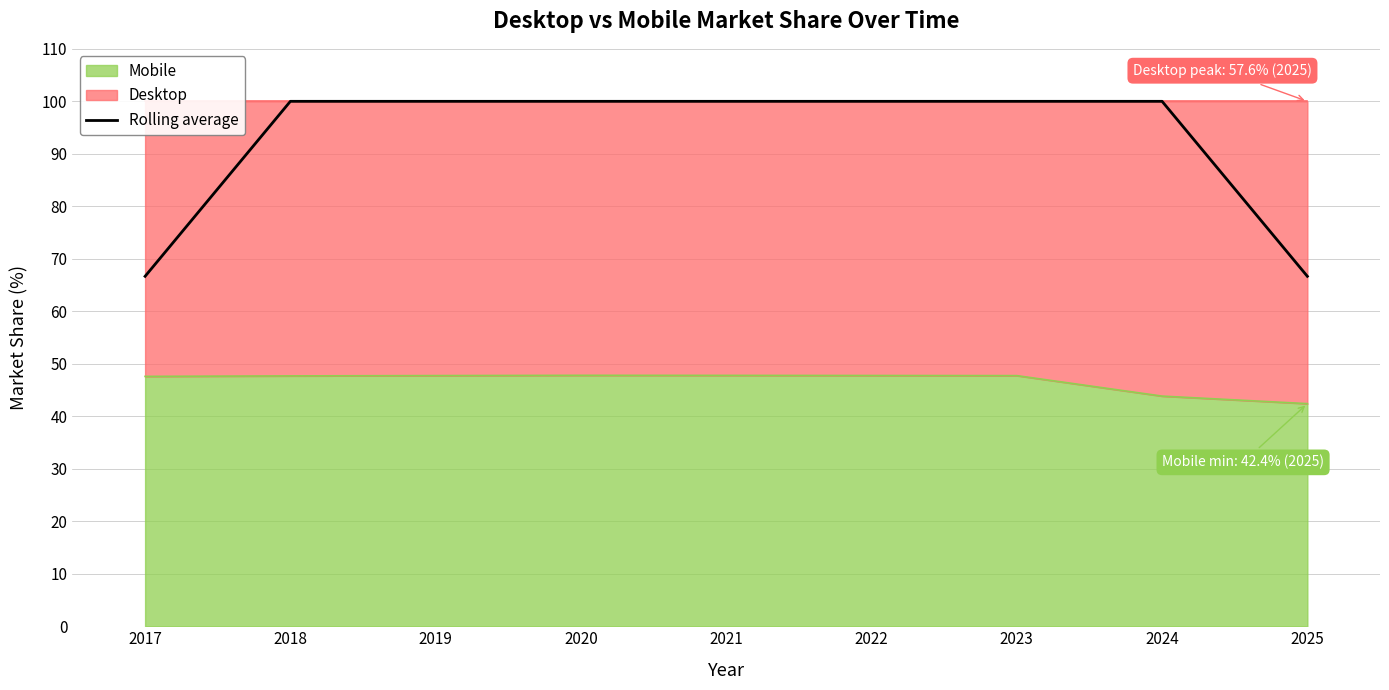

Which label corresponds to the smallest value in the chart?

2017